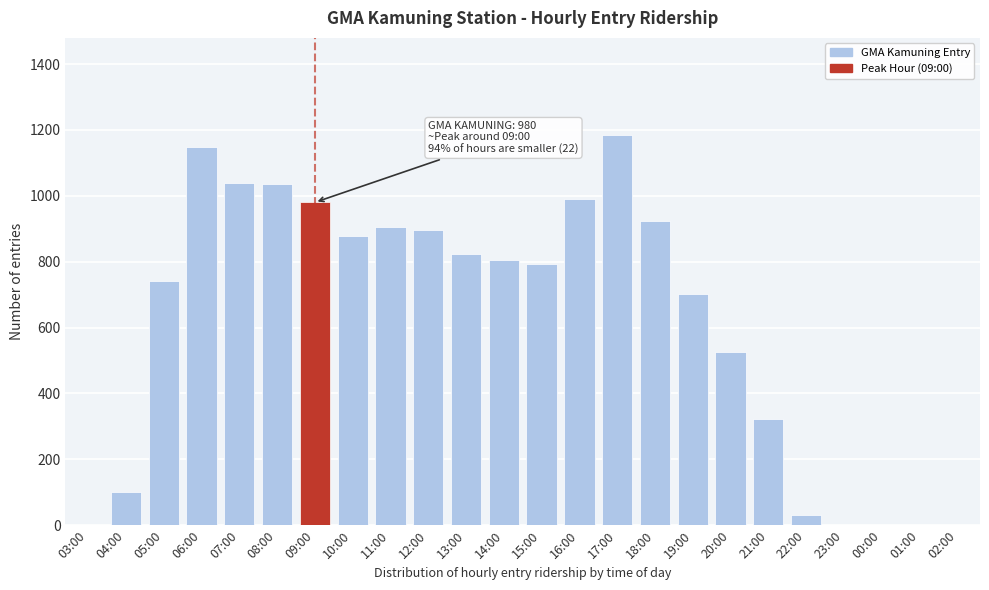

What is the greatest value displayed?

1183.6